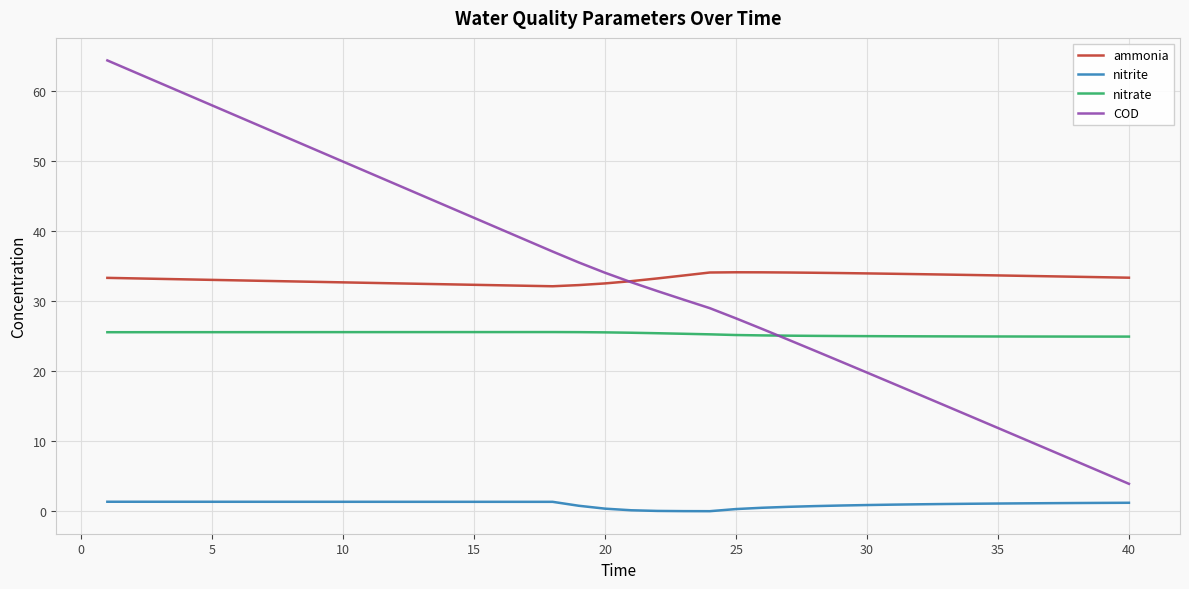

Which series has the largest range (max minus min)?

COD